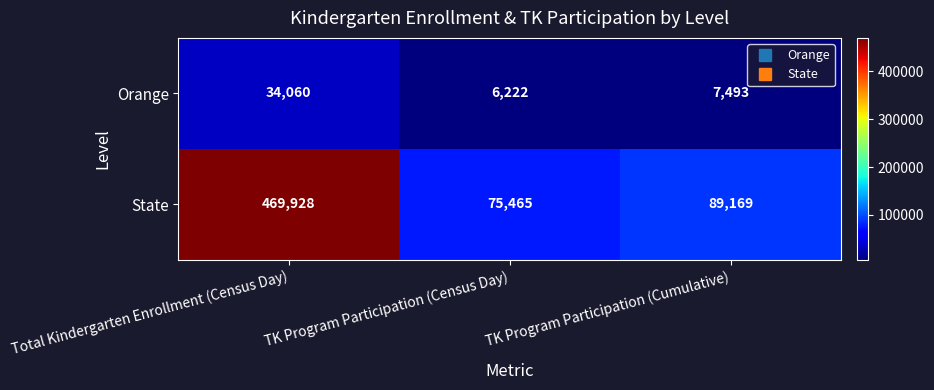

Which series has the widest spread of values?

State